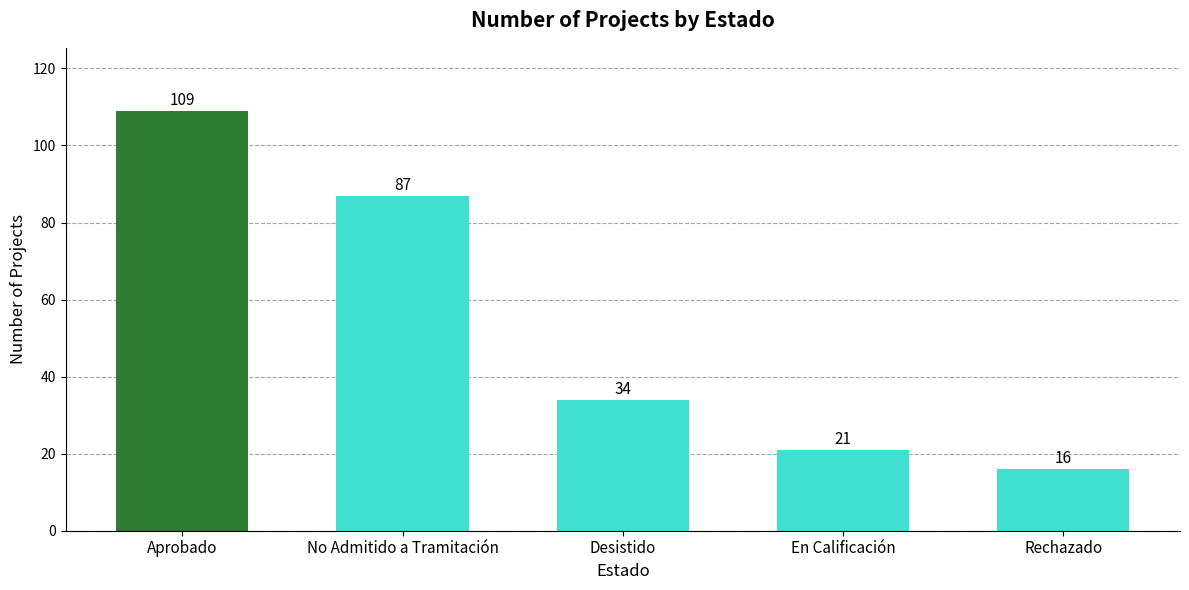

At which category does the chart reach its minimum across all series?

Rechazado